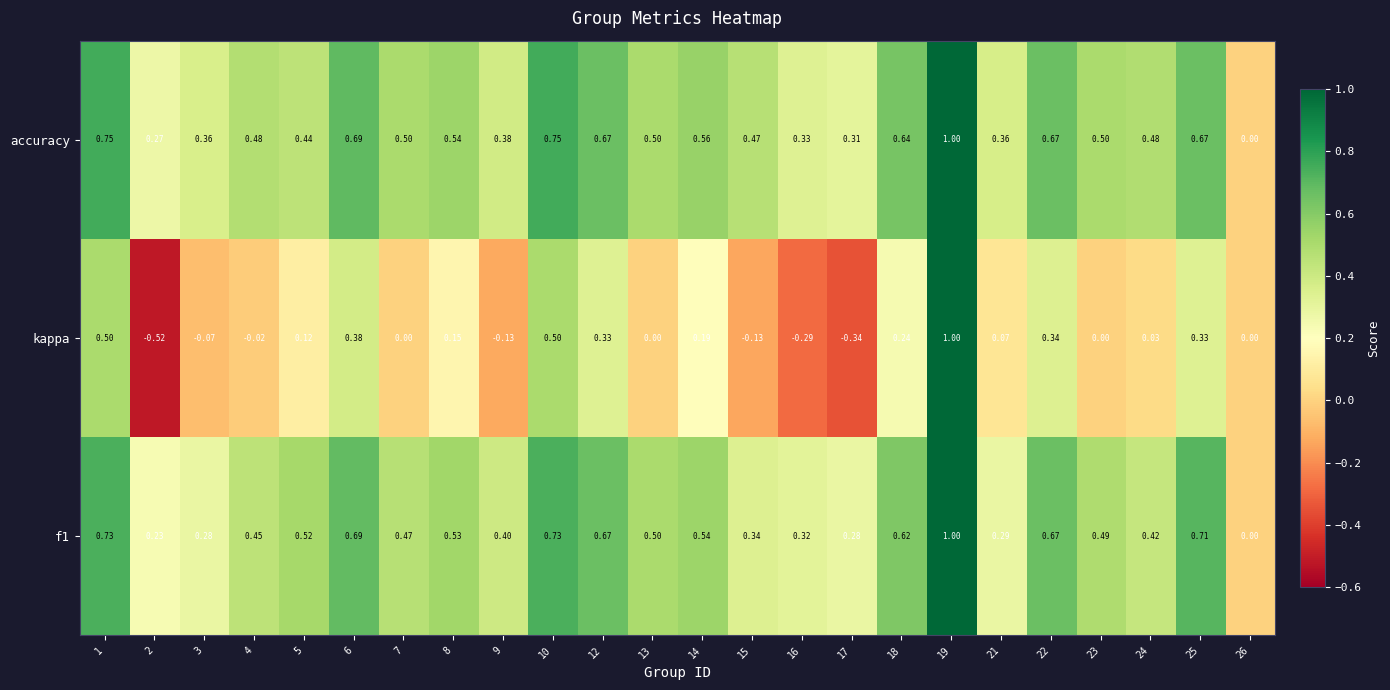

How many series are shown in this chart?

3